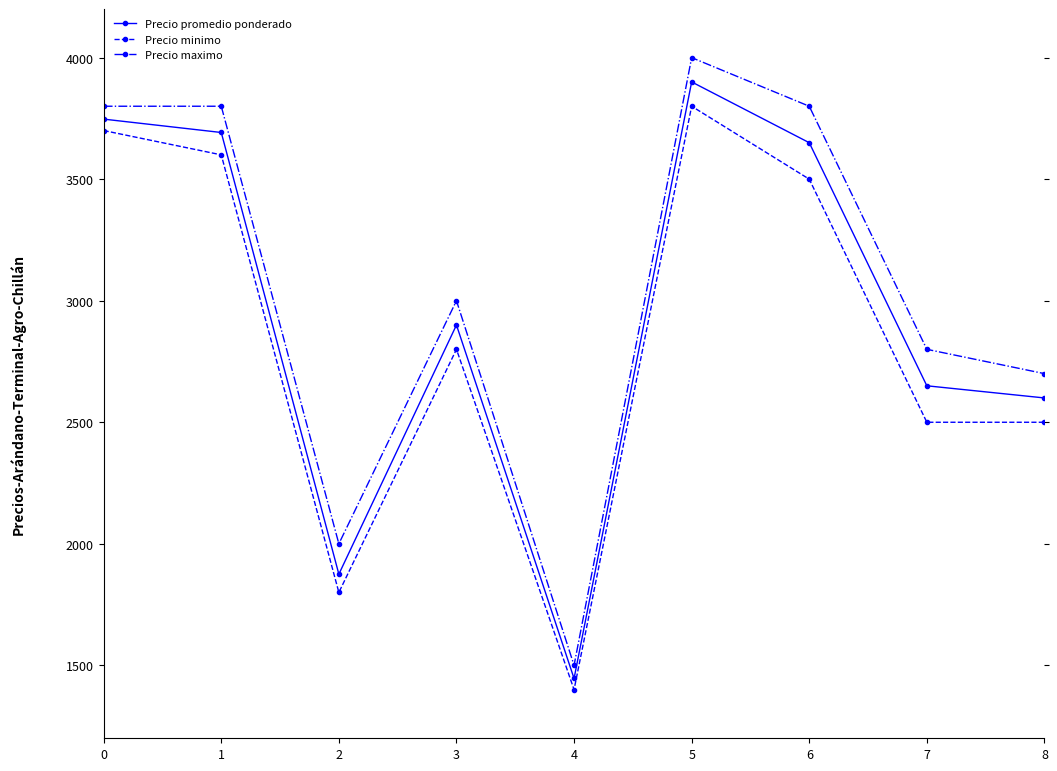

True or false: Precio minimo and Precio maximo cross at least once.

False